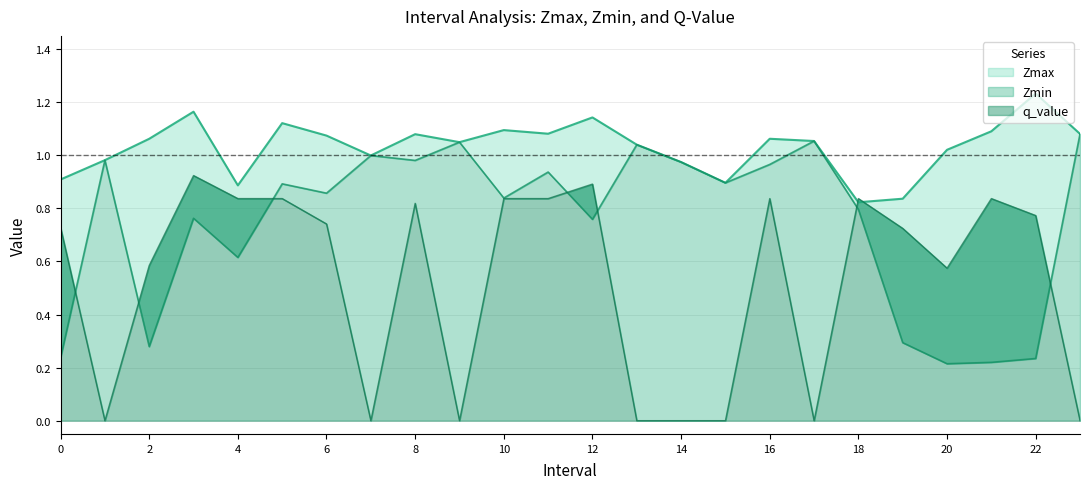

At which category is the sum across all series the highest?

8